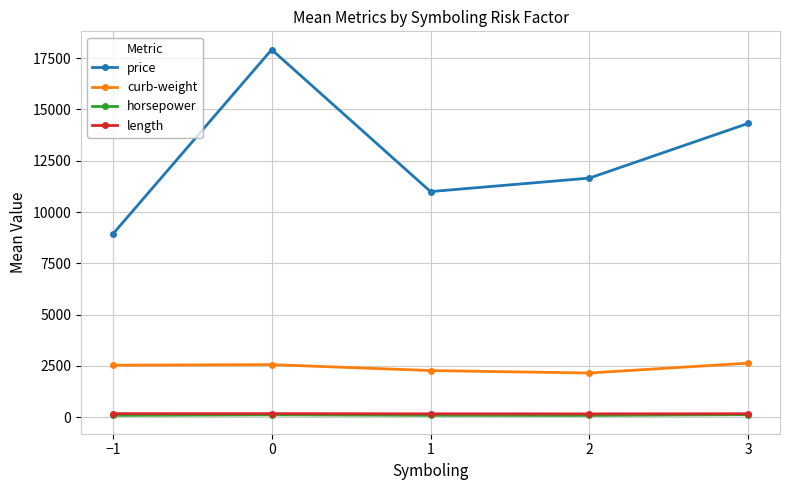

What is the approximate value of curb-weight at 3?

2635.7